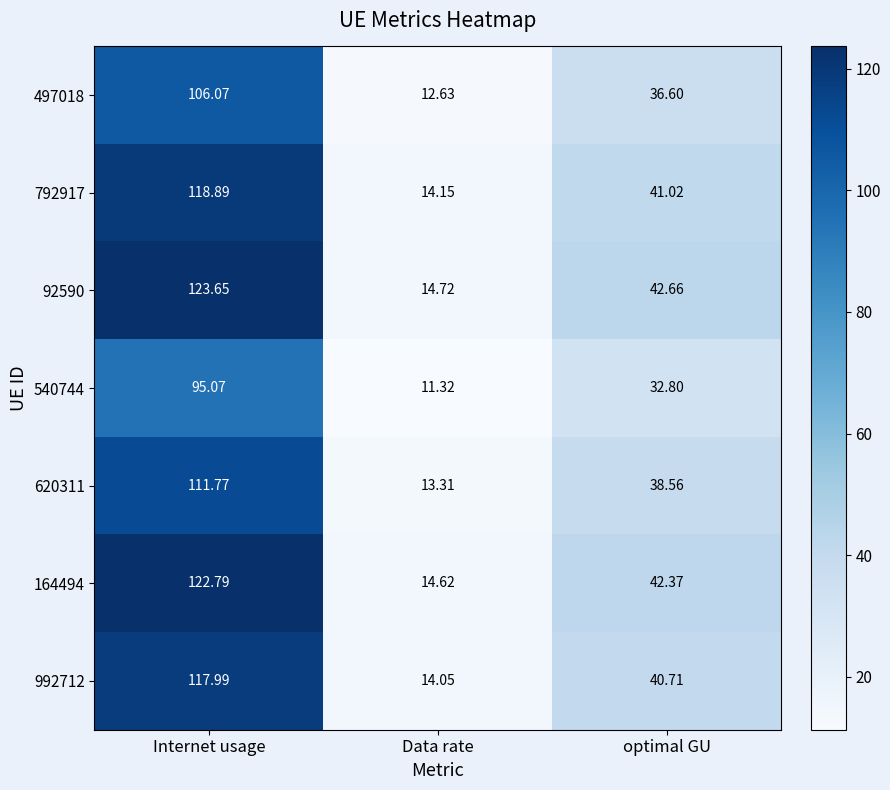

Which label corresponds to the smallest value in the chart?

Data rate